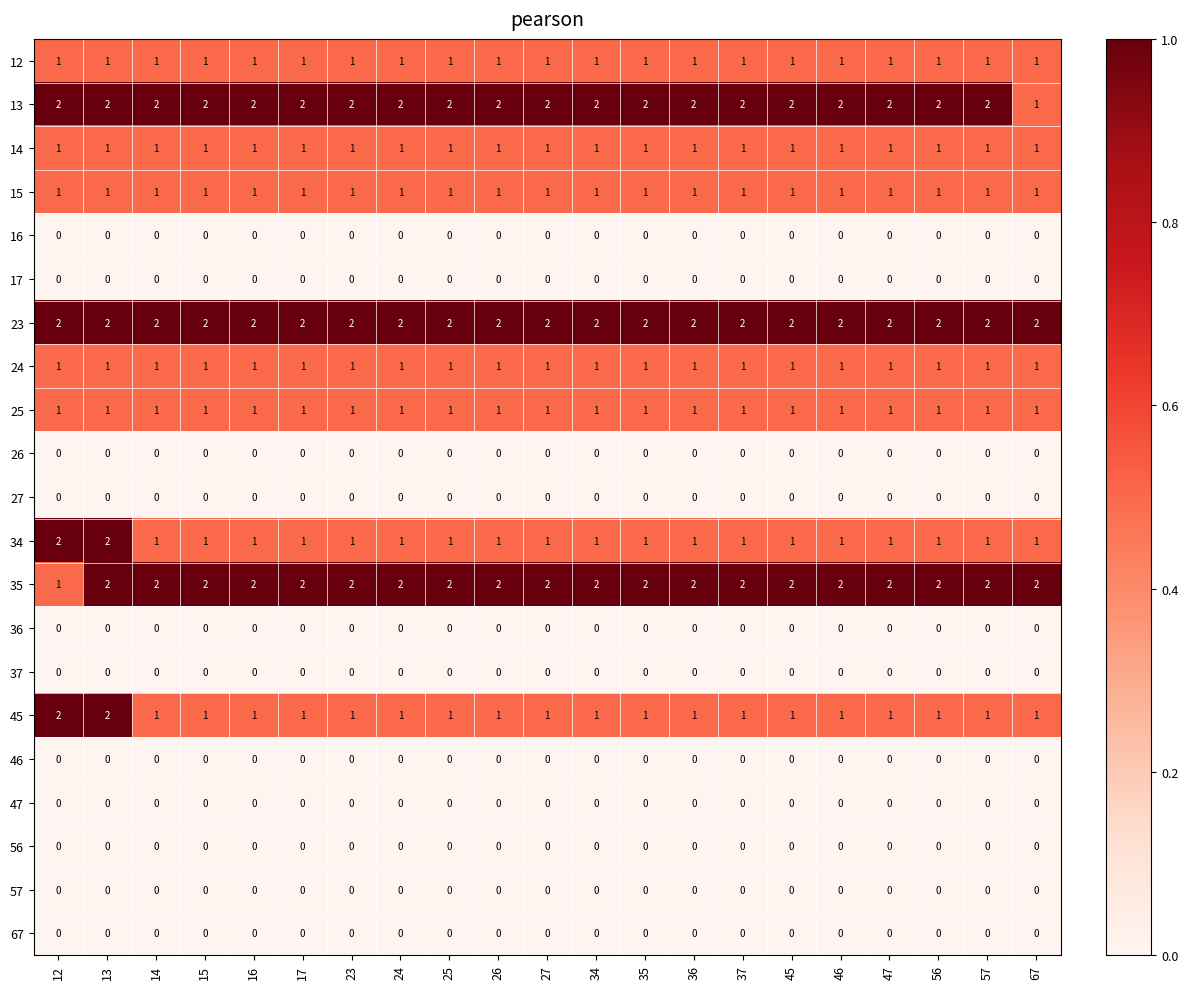

The 24 series shows 2 at 35. True or false?

False